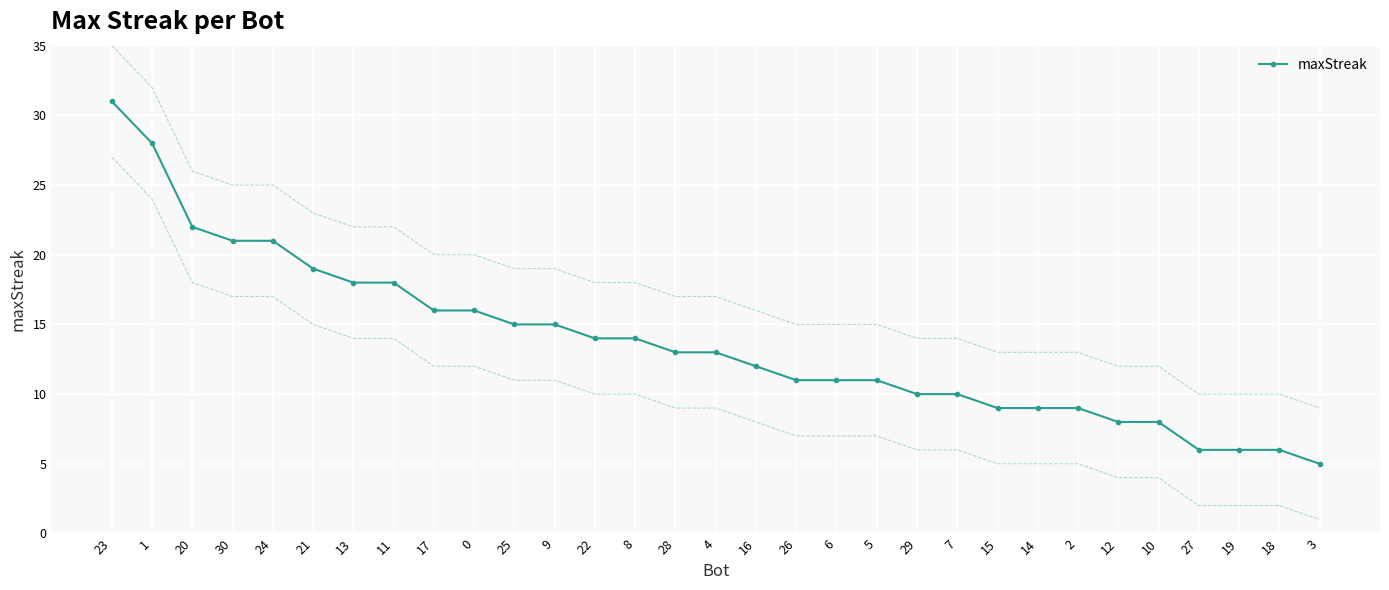

At which label does the data first exceed 13?

23